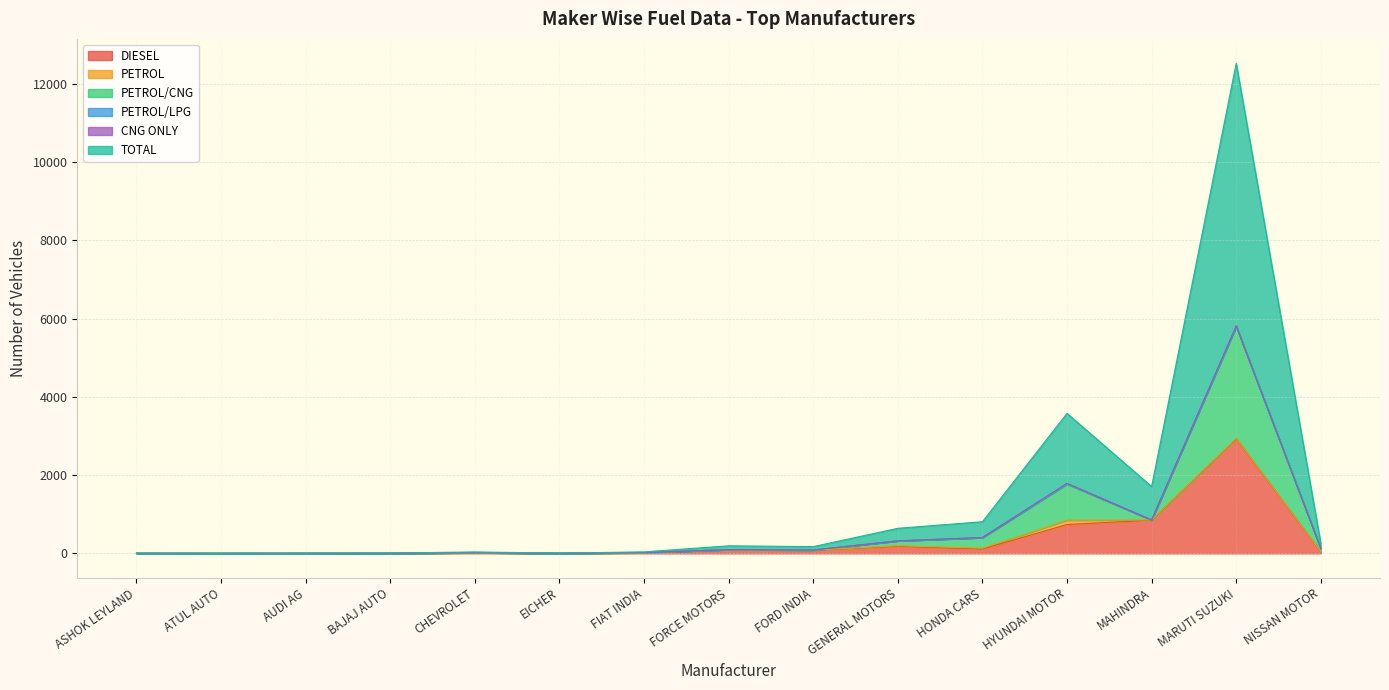

Which category has the highest value in the DIESEL series?

MARUTI SUZUKI